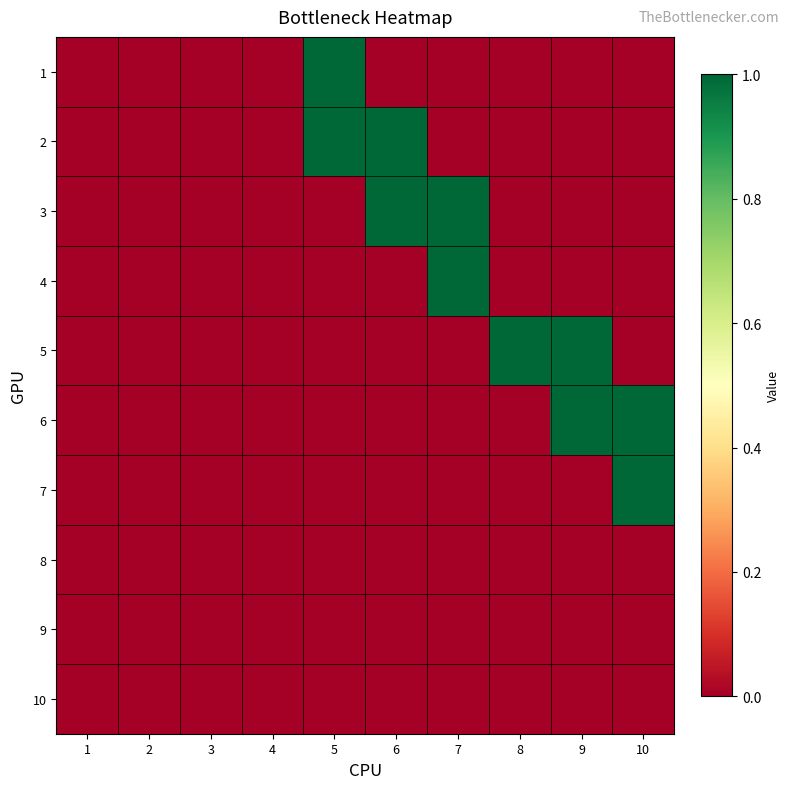

Reading left to right, extract all data points from this chart.

1: 1=0	2=0	3=0	4=0	5=1	6=0	7=0	8=0	9=0	10=0
2: 1=0	2=0	3=0	4=0	5=1	6=1	7=0	8=0	9=0	10=0
3: 1=0	2=0	3=0	4=0	5=0	6=1	7=1	8=0	9=0	10=0
4: 1=0	2=0	3=0	4=0	5=0	6=0	7=1	8=0	9=0	10=0
5: 1=0	2=0	3=0	4=0	5=0	6=0	7=0	8=1	9=1	10=0
6: 1=0	2=0	3=0	4=0	5=0	6=0	7=0	8=0	9=1	10=1
7: 1=0	2=0	3=0	4=0	5=0	6=0	7=0	8=0	9=0	10=1
8: 1=0	2=0	3=0	4=0	5=0	6=0	7=0	8=0	9=0	10=0
9: 1=0	2=0	3=0	4=0	5=0	6=0	7=0	8=0	9=0	10=0
10: 1=0	2=0	3=0	4=0	5=0	6=0	7=0	8=0	9=0	10=0